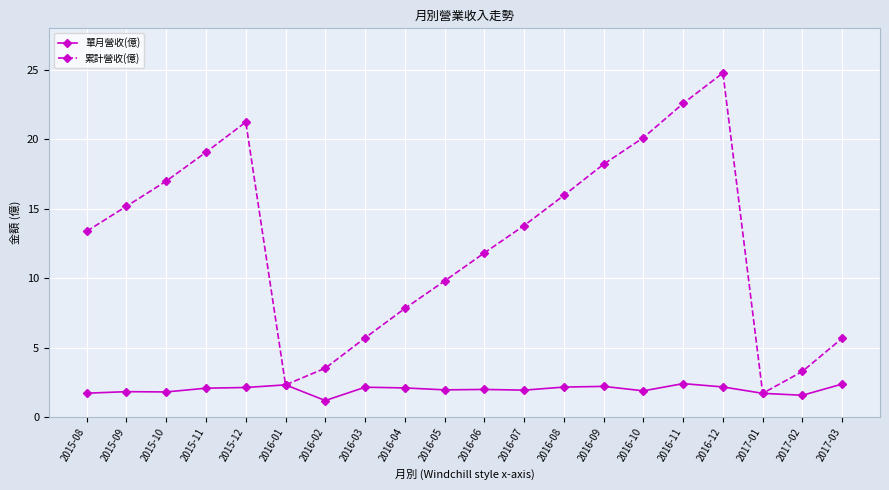

What is the value of the 累計營收(億) point at the 15th from the left?

20.1